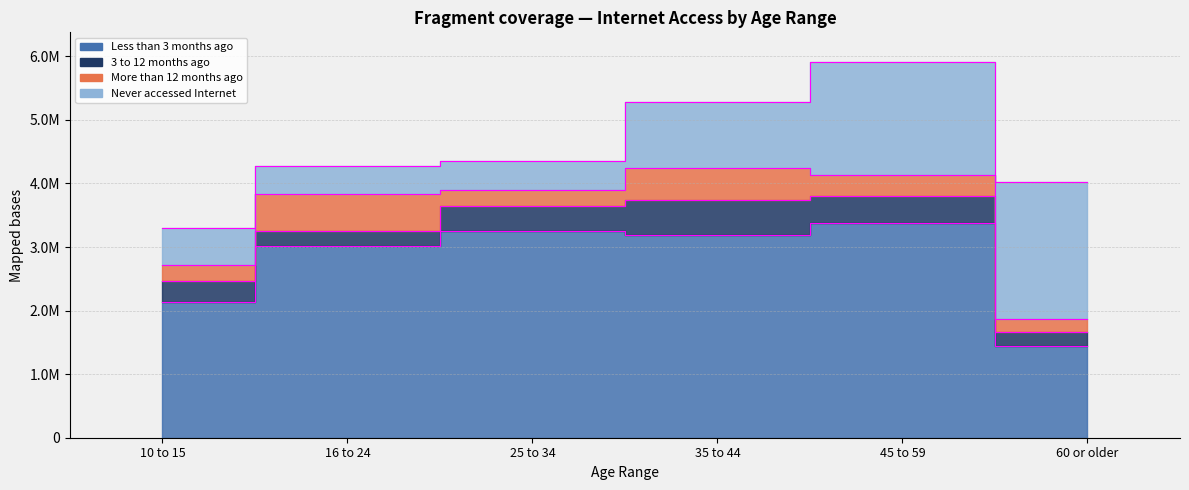

Which has a higher value, 16 to 24 or 60 or older?

16 to 24